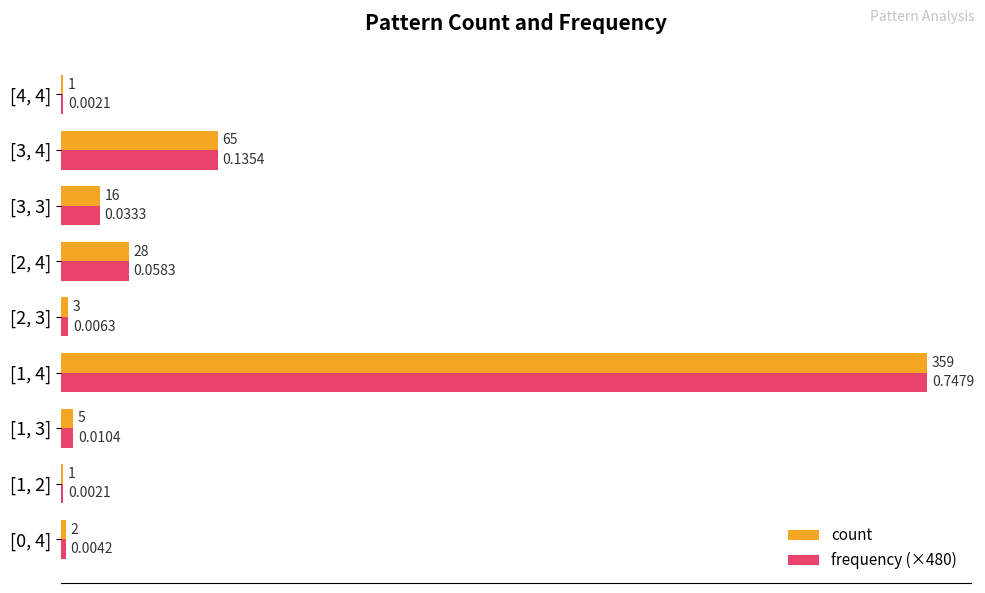

What is the total value across all series at [2, 4]?

56.0